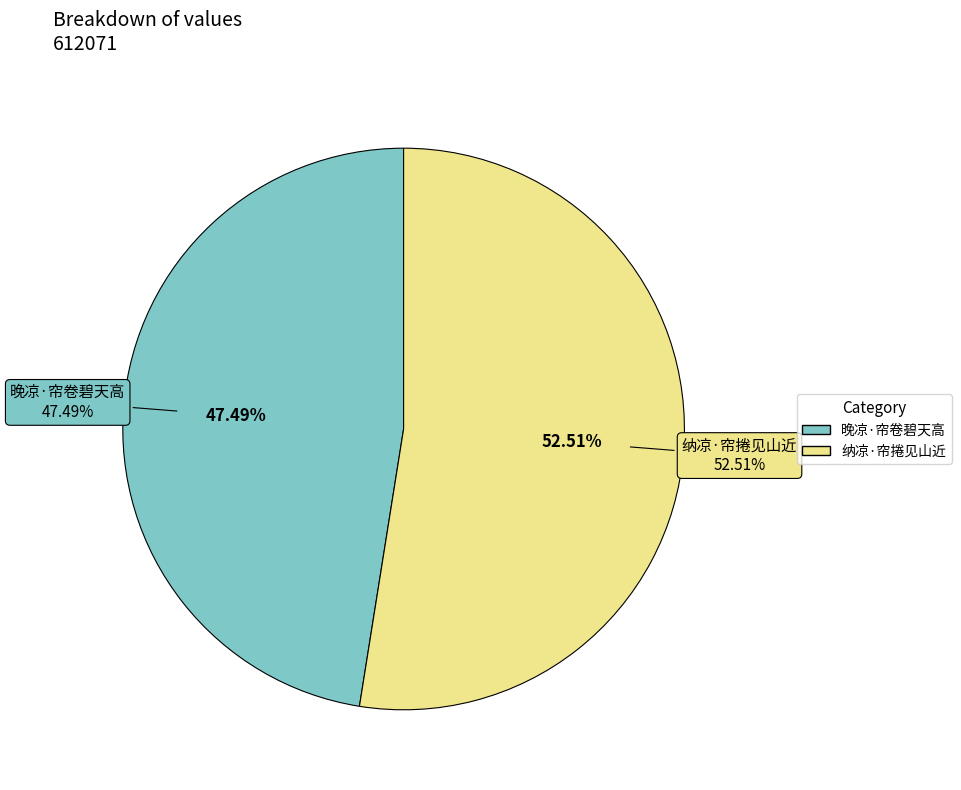

Rank the categories by value from highest to lowest.

纳凉·帘捲见山近, 晚凉·帘卷碧天高